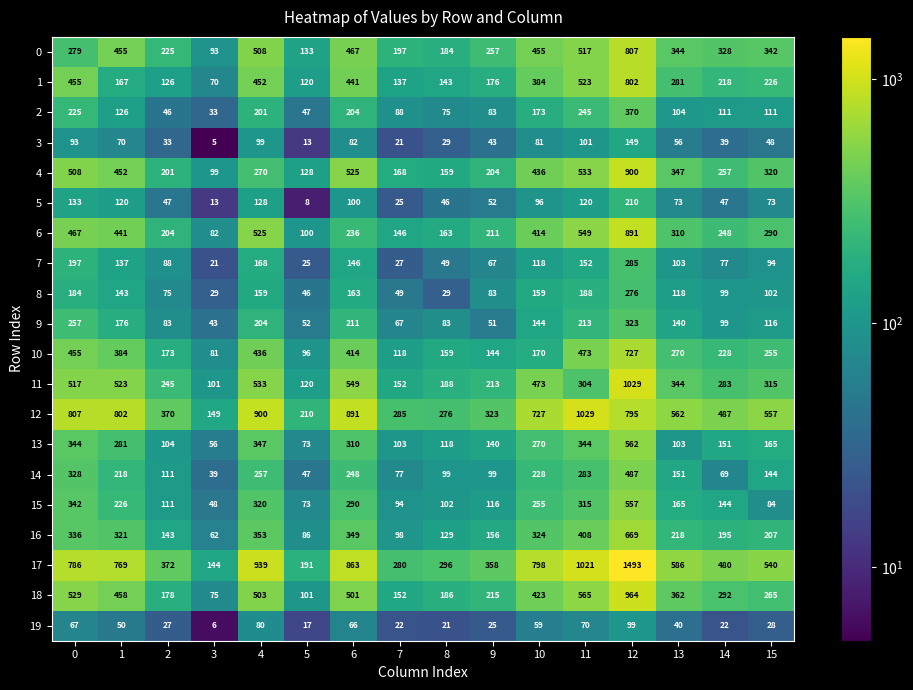

What is the sum of all 19 values?

699